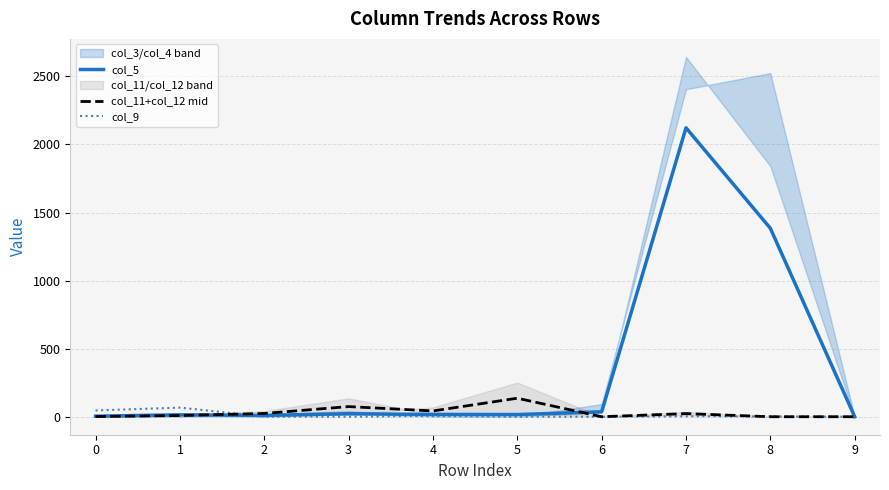

What are all the series names shown in the legend?

col_5, col_11+col_12 mid, col_9